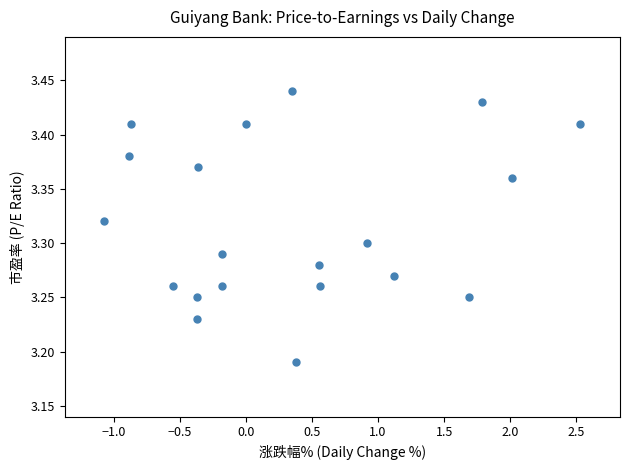

What is the range of X values (max minus min)?

3.6